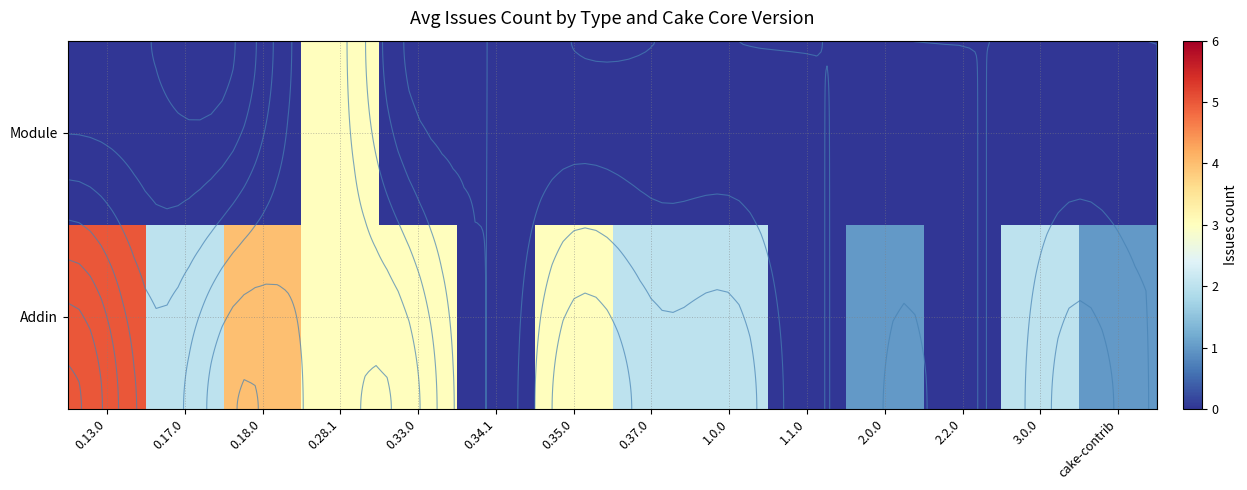

The value of Addin at 1.0.0 is 1. True or false?

False